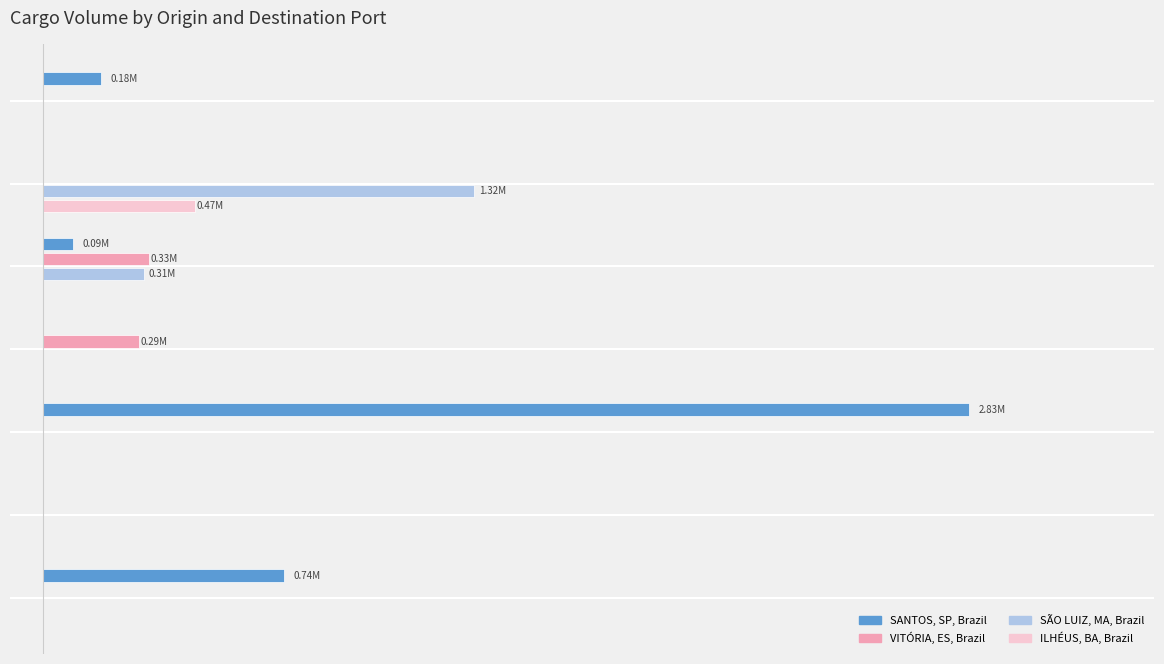

What is the difference between the maximum and minimum values in the VITÓRIA, ES, Brazil series?

325779.1